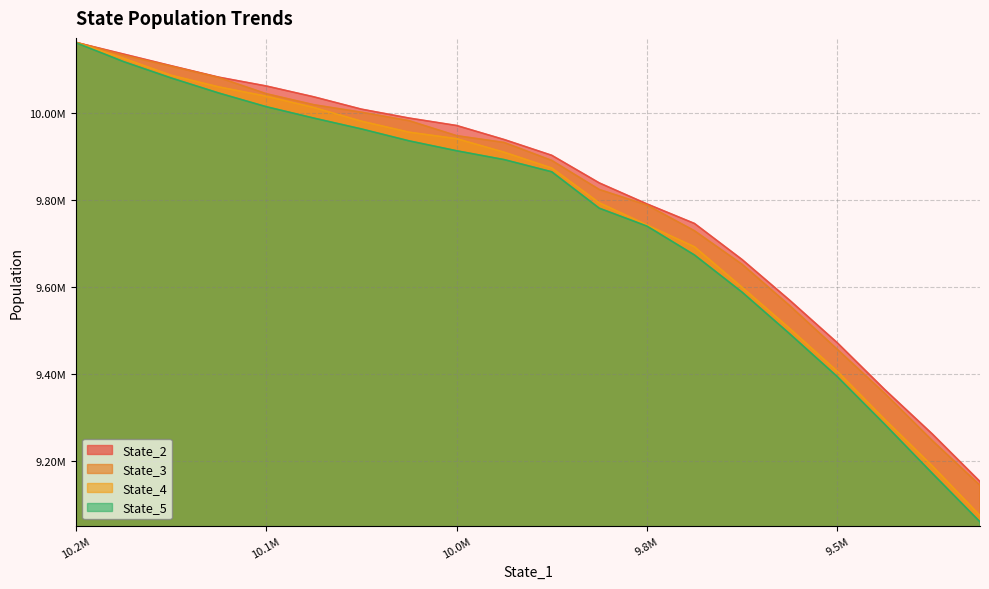

Reading left to right, list all the values displayed in this chart.

State_2: 10162863.2	10136067.7	10109206.6	10082870.8	10062537.4	10037539.7	10009176.4	9988706.5	9971528.9	9939200.0	9902894.3	9839293.8	9790995.2	9745930.4	9662910.1	9569257.1	9471391.3	9363350.9	9261069.0	9151716.1
State_3: 10163152.9	10133535.8	10108057.2	10082033.6	10044758.6	10019364.2	10002083.1	9982643.4	9948145.8	9932410.1	9891141.8	9824137.4	9788340.2	9729120.7	9651998.3	9556850.0	9456343.6	9354469.9	9245824.1	9143135.4
State_4: 10162758.5	10126333.7	10087173.8	10060457.2	10038968.4	10012881.0	9981503.9	9956197.9	9941212.8	9910011.9	9873648.8	9793567.4	9742661.9	9692195.3	9598982.5	9504245.0	9405687.2	9294552.7	9187402.1	9073502.7
State_5: 10162275.0	10118712.0	10081081.6	10046446.1	10014881.3	9988628.3	9963655.0	9936251.1	9913403.6	9893041.7	9865001.8	9781082.6	9740034.1	9673418.3	9587870.3	9491993.8	9393470.5	9283371.0	9170468.0	9059036.7